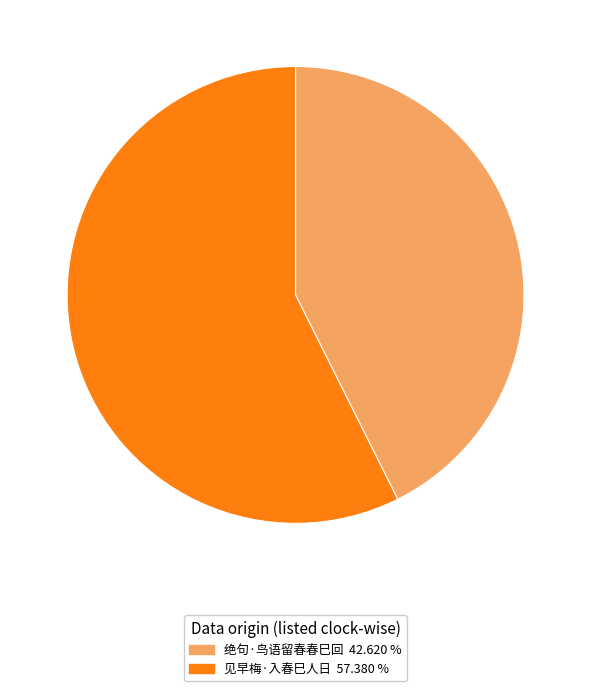

What is the ratio of the value at 绝句·鸟语留春春巳回 to the value at 见早梅·入春巳人日?

0.7